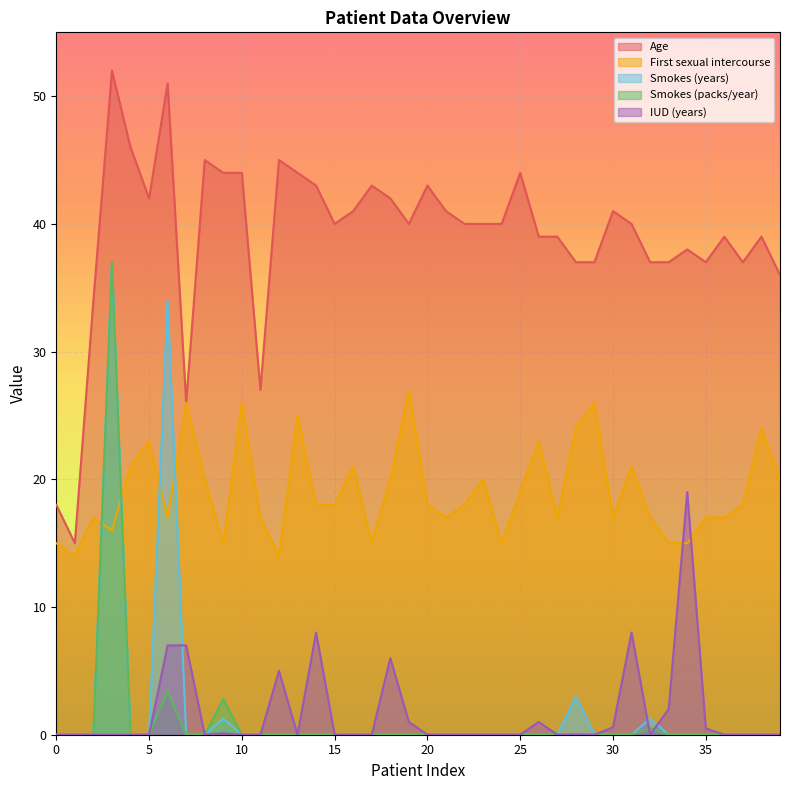

True or false: Smokes (packs/year) has a value of 22.4 at 31.

False